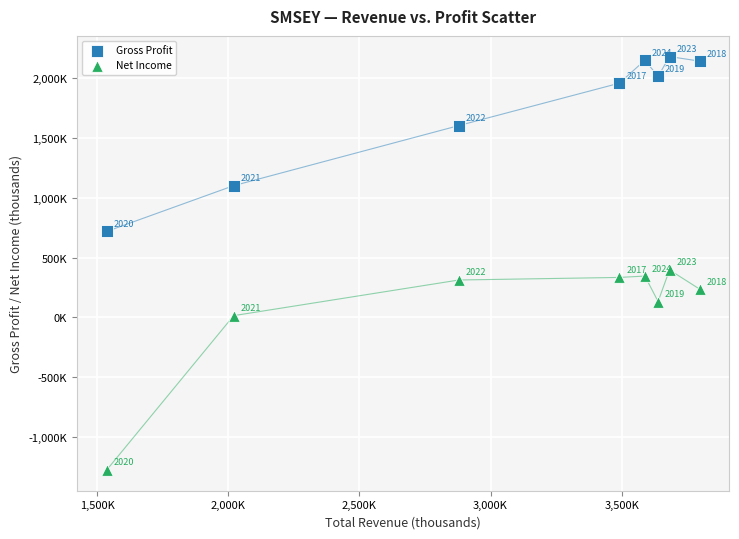

What are all the series names shown in the legend?

Gross Profit, Net Income